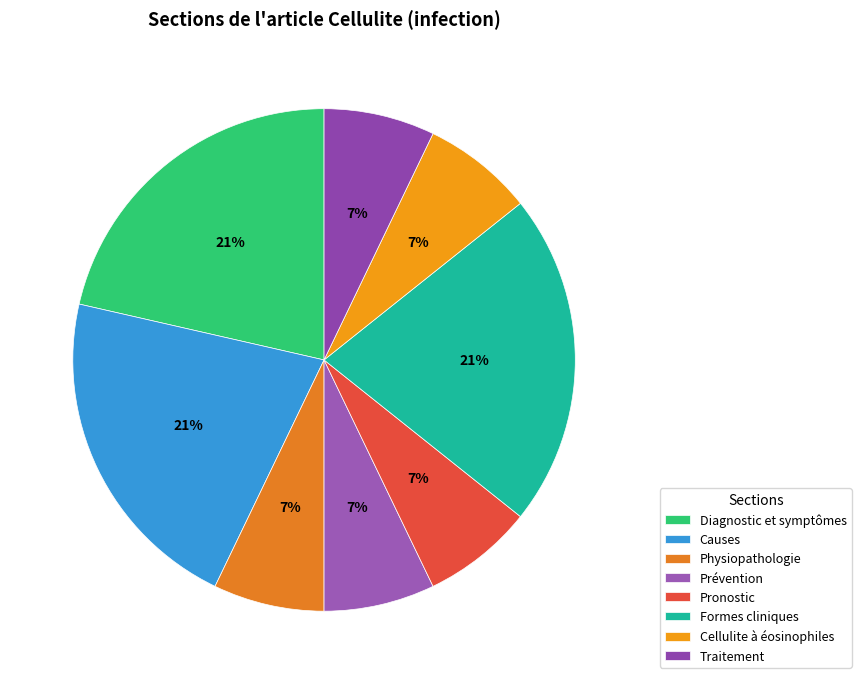

To the nearest percent, what portion does Physiopathologie represent?

7%